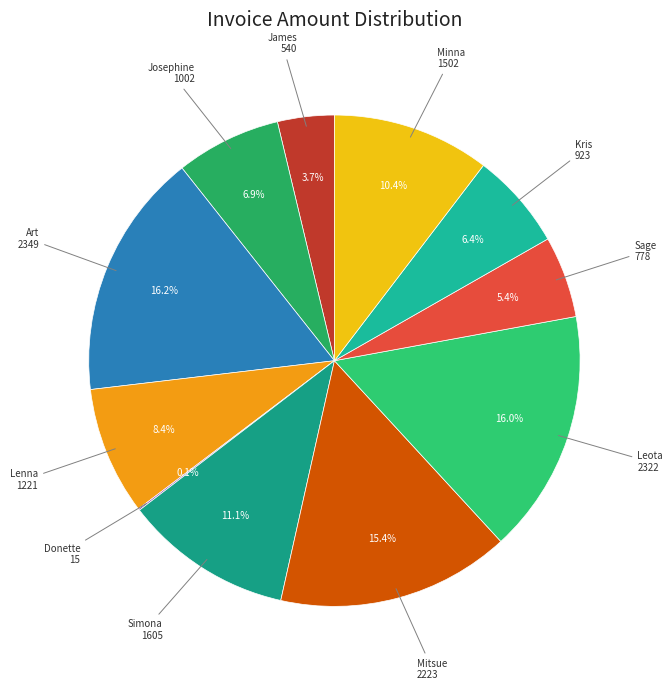

To the nearest percent, what is the average slice percentage?

9%